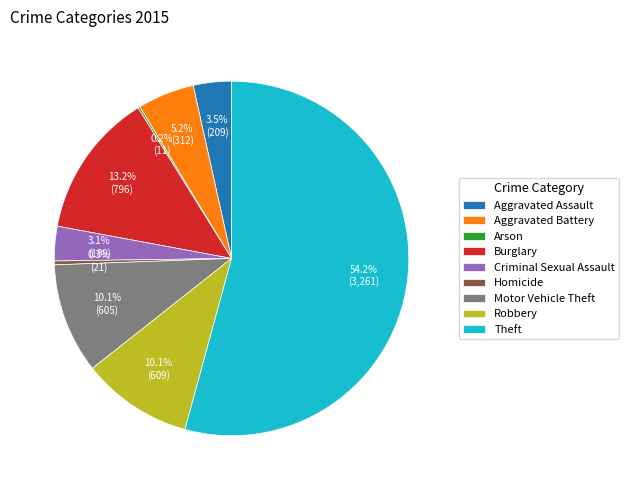

Between Homicide and Aggravated Battery, which is larger?

Aggravated Battery